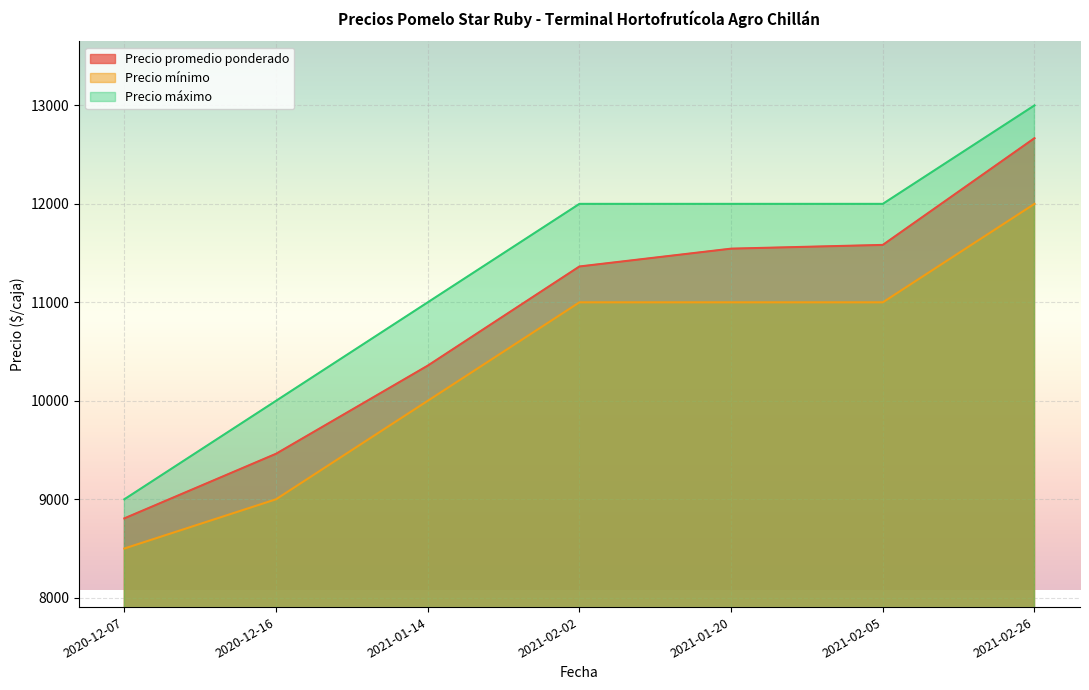

What is the maximum value for Precio promedio ponderado?

12667